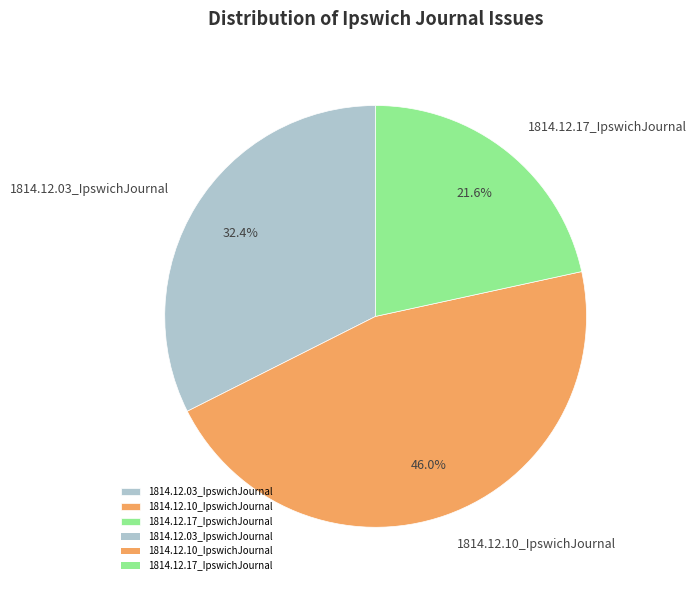

To the nearest percent, what portion does 1814.12.03_IpswichJournal represent?

32%